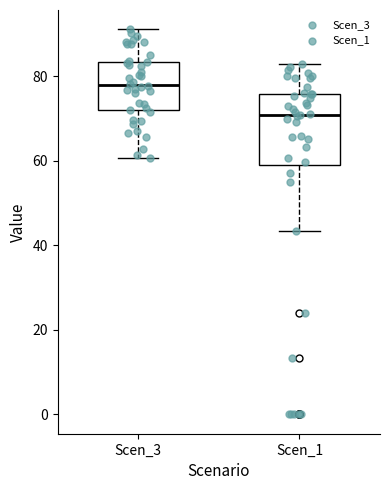

Reading left to right, read every box against the y-axis: the position of its median line, the range the box covers, and the ends of its whiskers. The values are not printed on the chart, so give them approximately, as read against the axis.

Scen_3: median 78, box 72 to 84, whiskers 60 to 92
Scen_1: median 70, box 58 to 76, whiskers 44 to 82